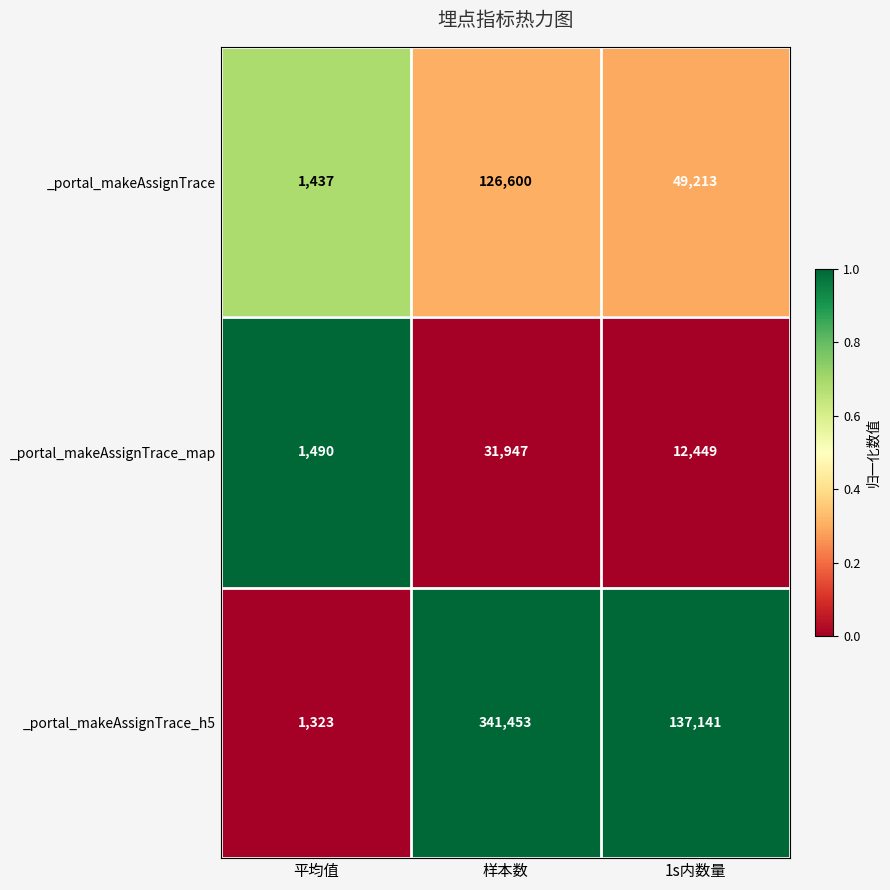

True or false: _portal_makeAssignTrace_map has a value of 2659 at 平均值.

False